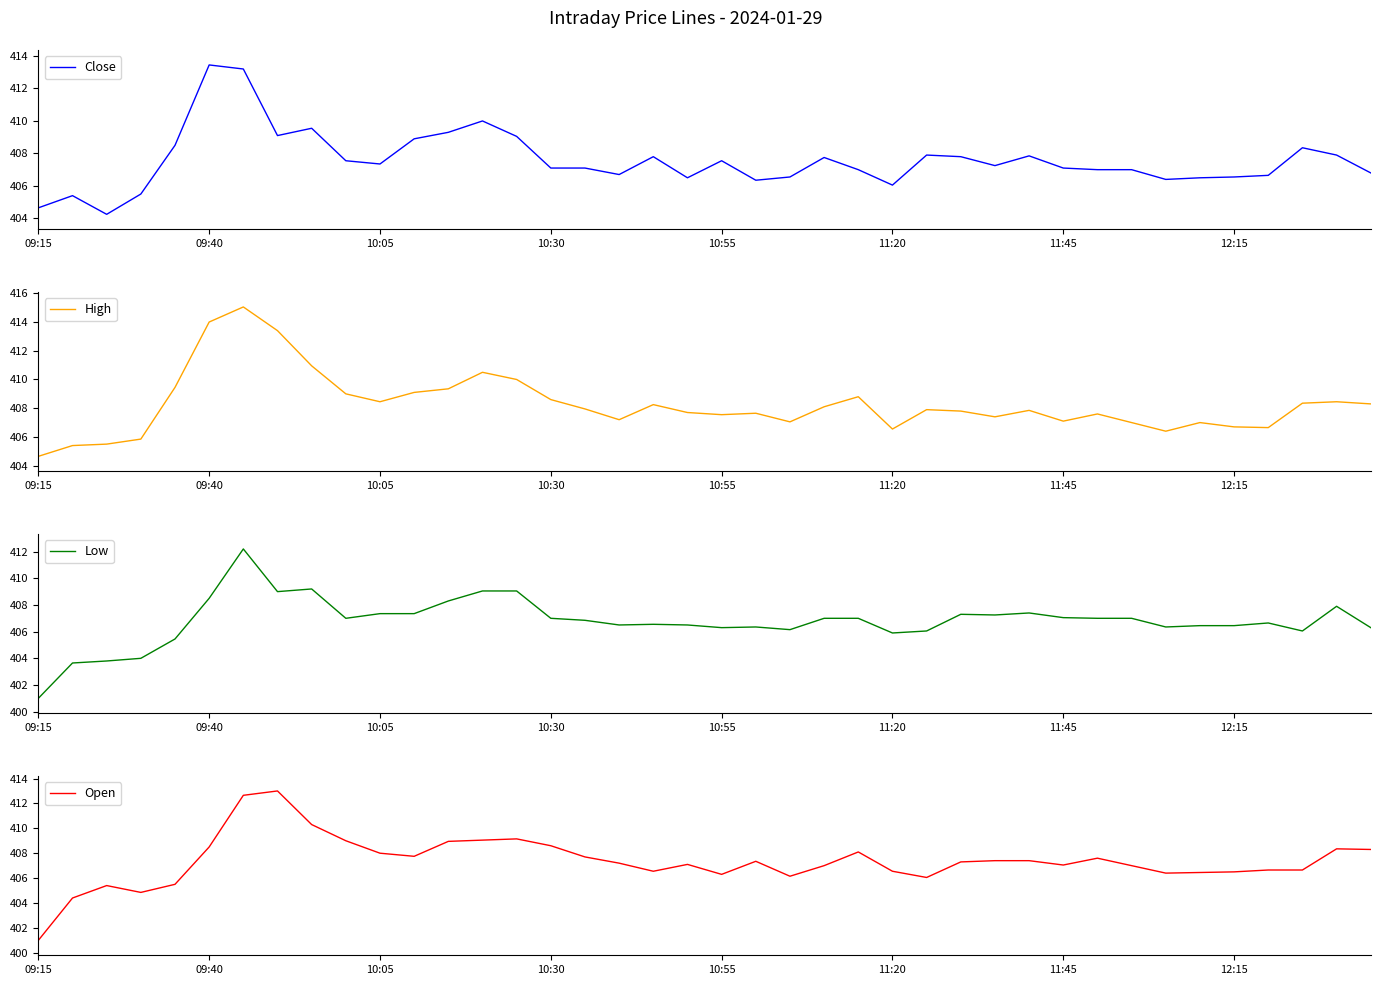

What value does the Low series have at 10:55?

406.3